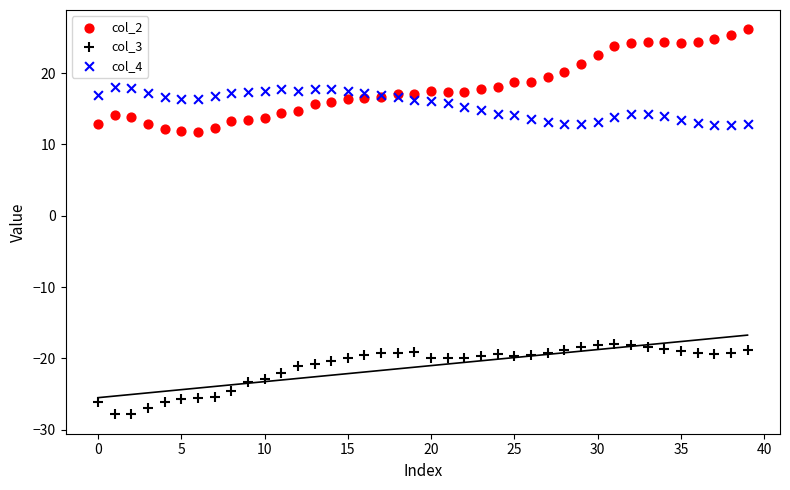

Which series contains the lowest Y value?

col_3